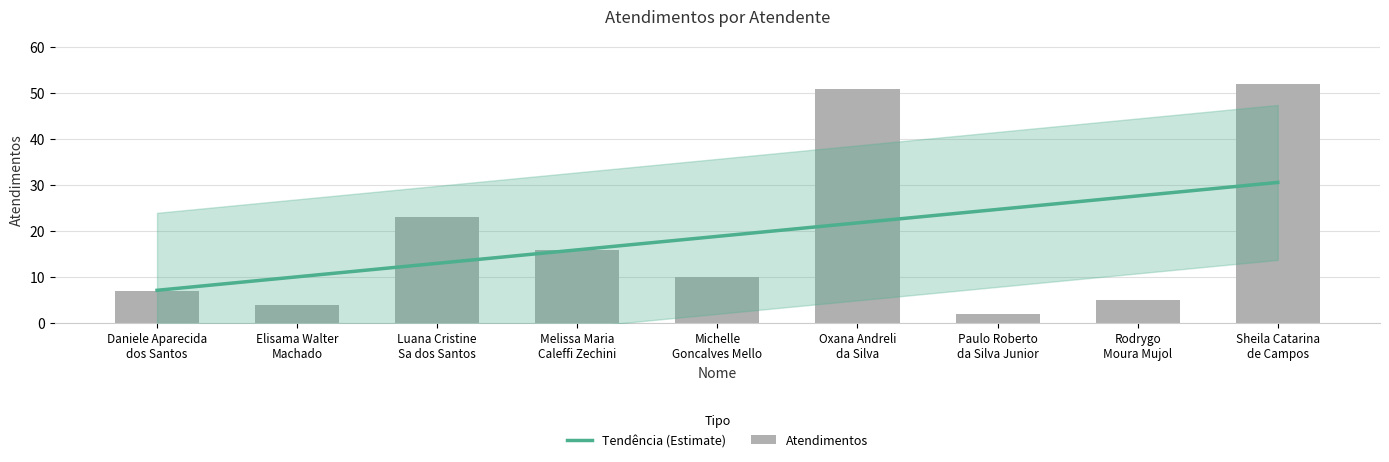

What position from the right is Melissa Maria
Caleffi Zechini?

6